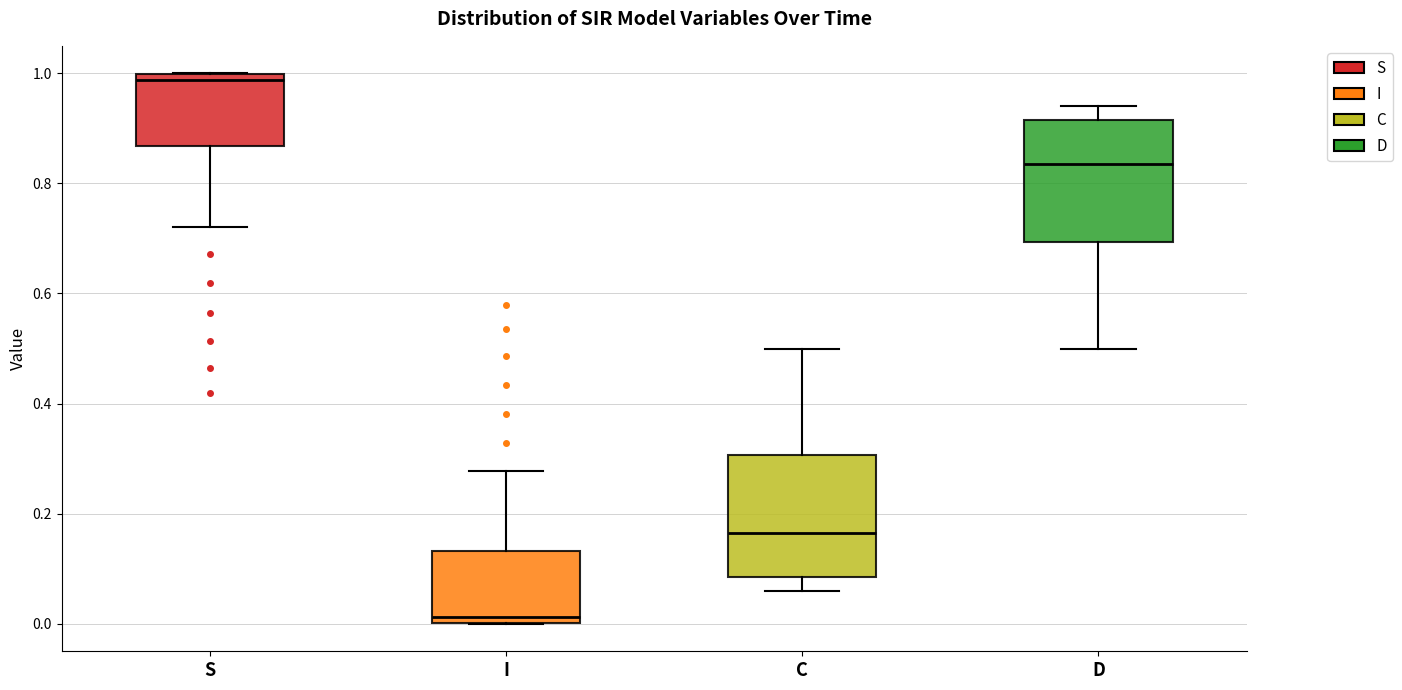

Which box has the lowest median line?

I